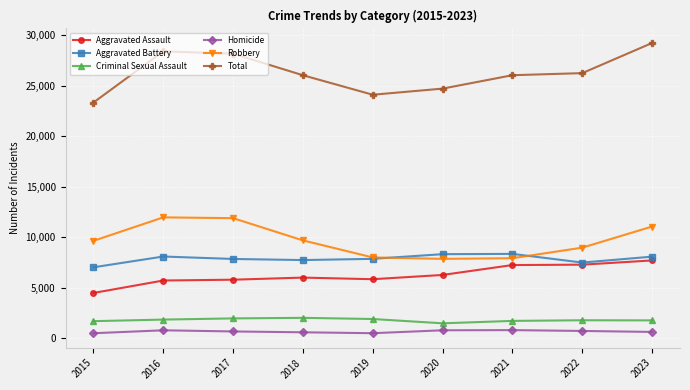

What is the sum of all Criminal Sexual Assault values?

16159